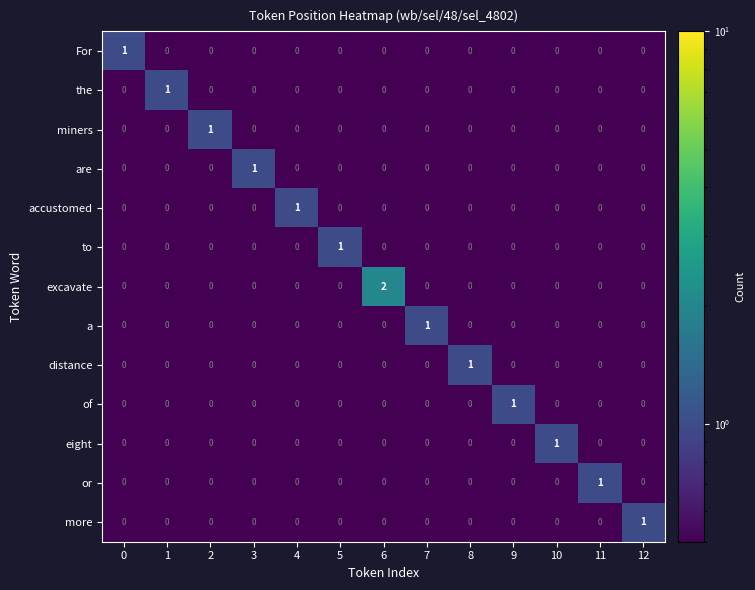

The value of excavate at 1 is -1. True or false?

False